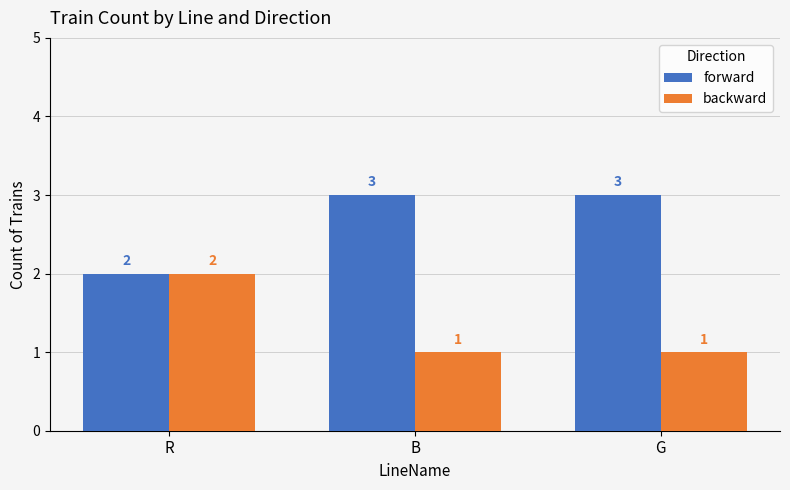

Count the forward values in the range 2 to 3.

3